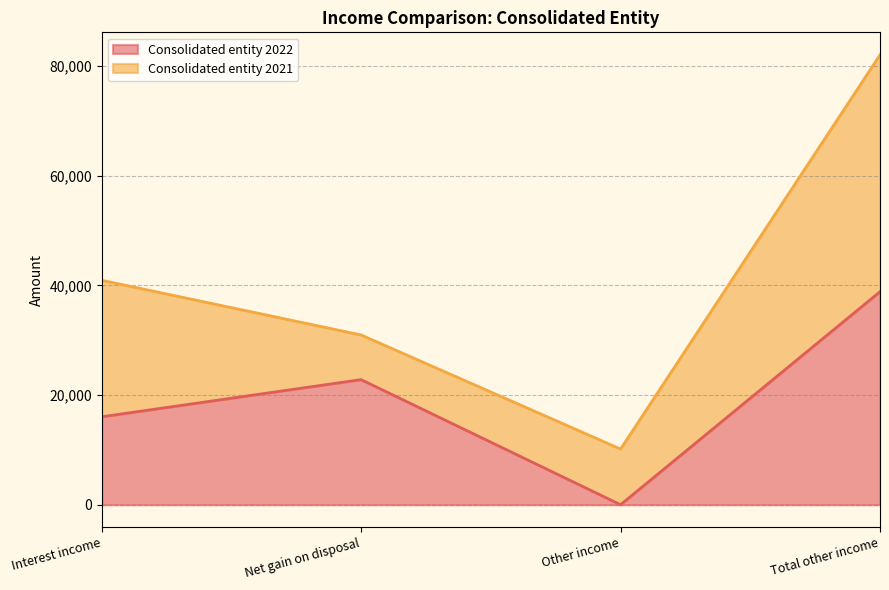

How many data points are less than 22811?

2